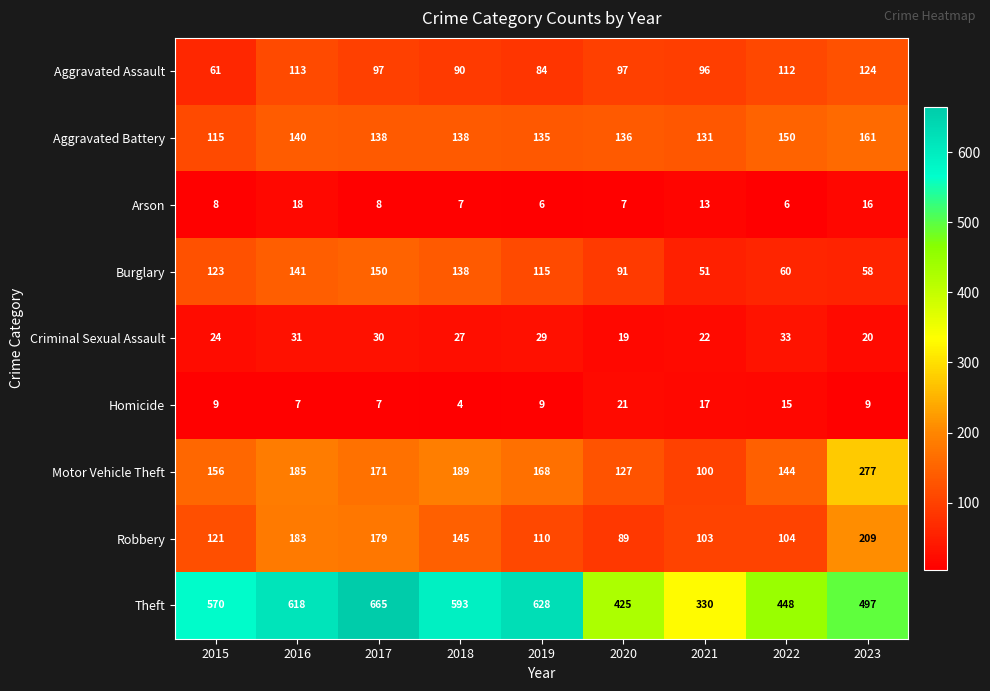

What is the difference between the maximum and minimum values in the Motor Vehicle Theft series?

177